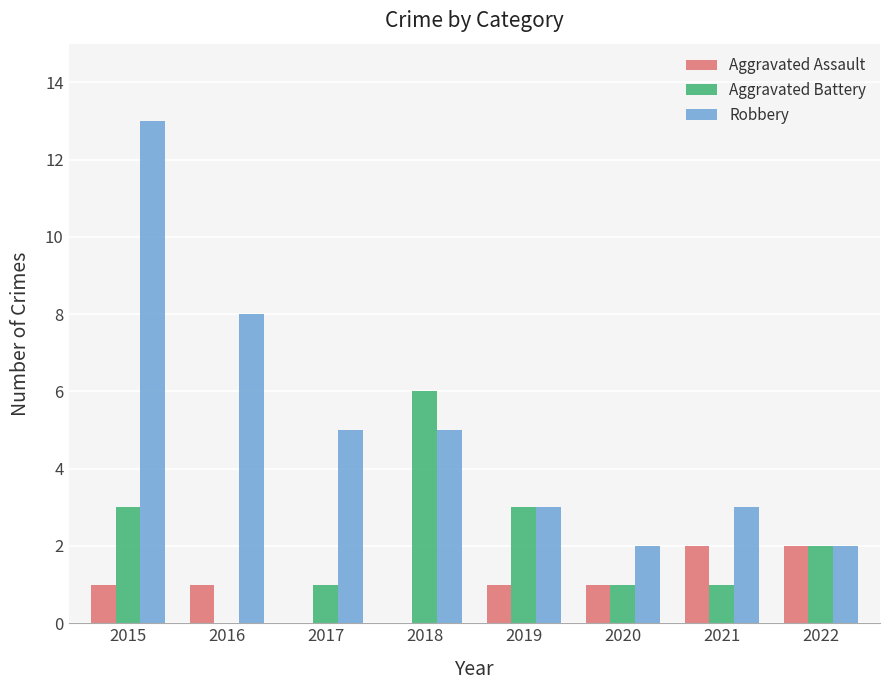

Is it true that Aggravated Assault equals 4 at 2021?

False